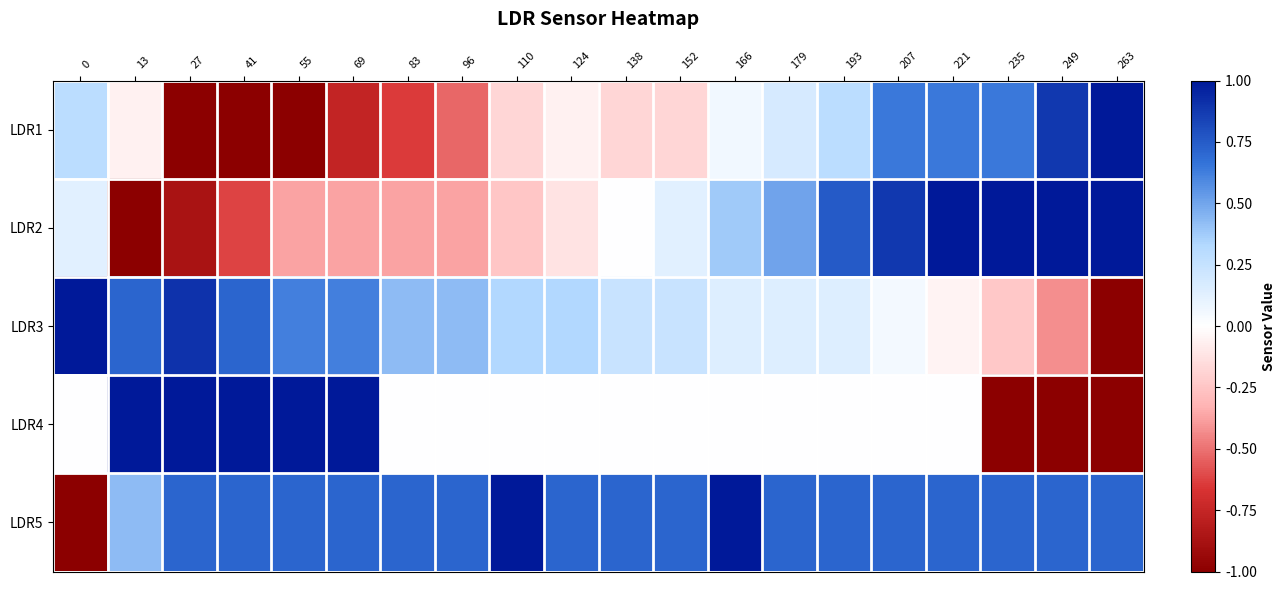

How many data points does each series have?

20